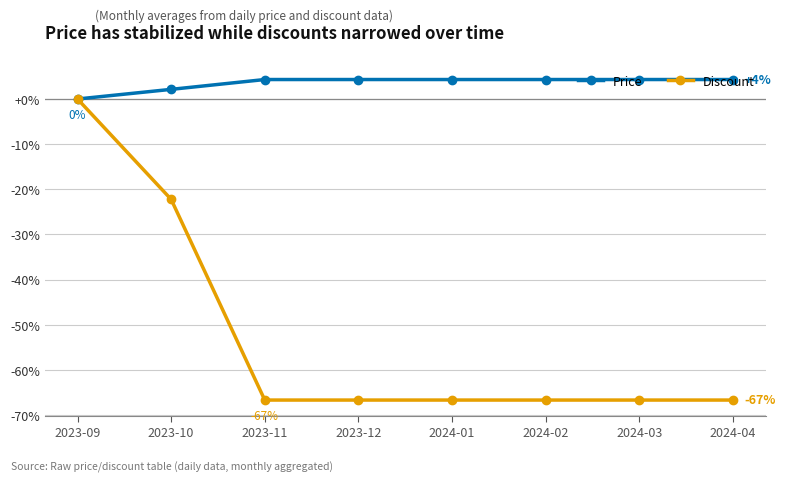

Reading left to right, transcribe all the data shown in this chart.

Price: 2023-09=0.0	2023-10=2.1	2023-11=4.3	2023-12=4.3	2024-01=4.3	2024-02=4.3	2024-03=4.3	2024-04=4.3
Discount: 2023-09=0.0	2023-10=-22.2	2023-11=-66.7	2023-12=-66.7	2024-01=-66.7	2024-02=-66.7	2024-03=-66.7	2024-04=-66.7